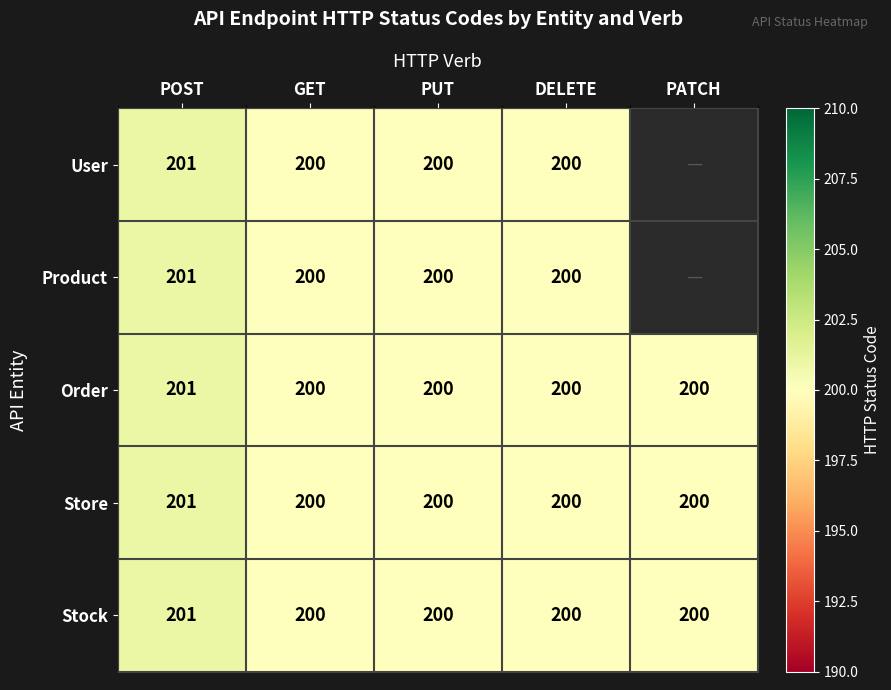

What is the sum of the Stock values at DELETE and GET?

400